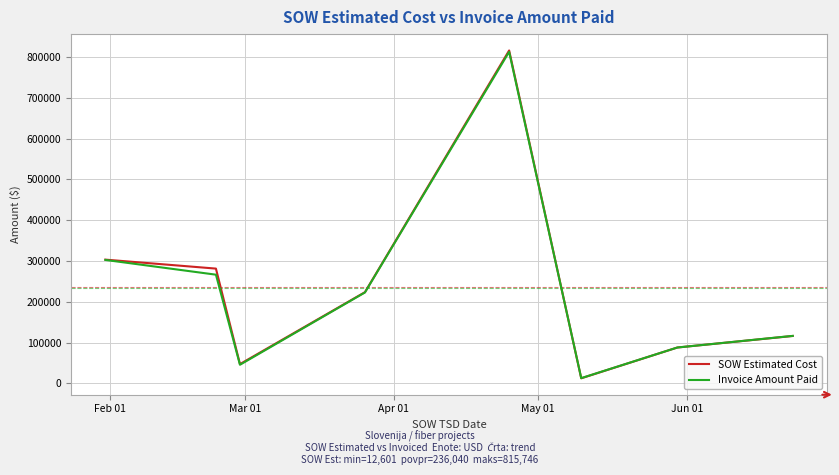

Which series has the widest spread of values?

SOW Estimated Cost